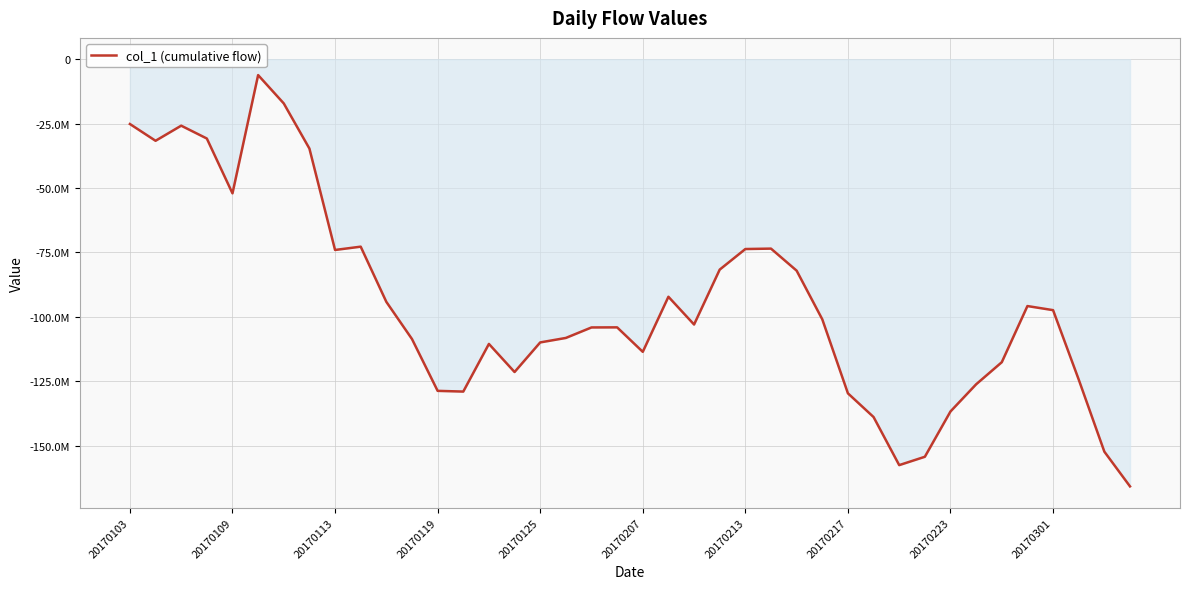

At which category does the chart reach its minimum across all series?

39